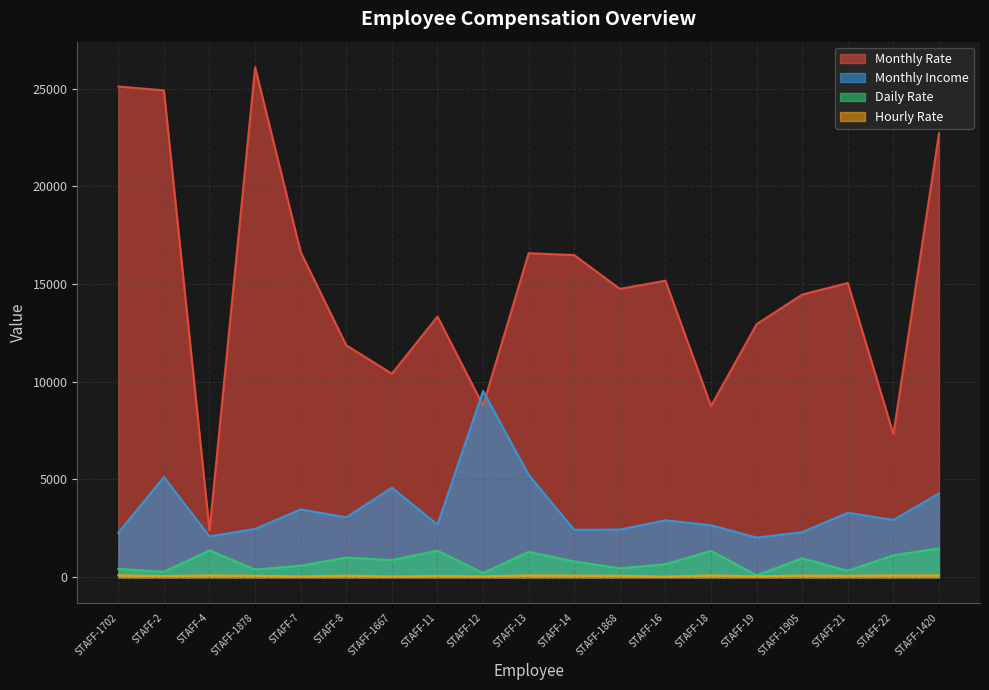

How many lines are shown in the chart?

4